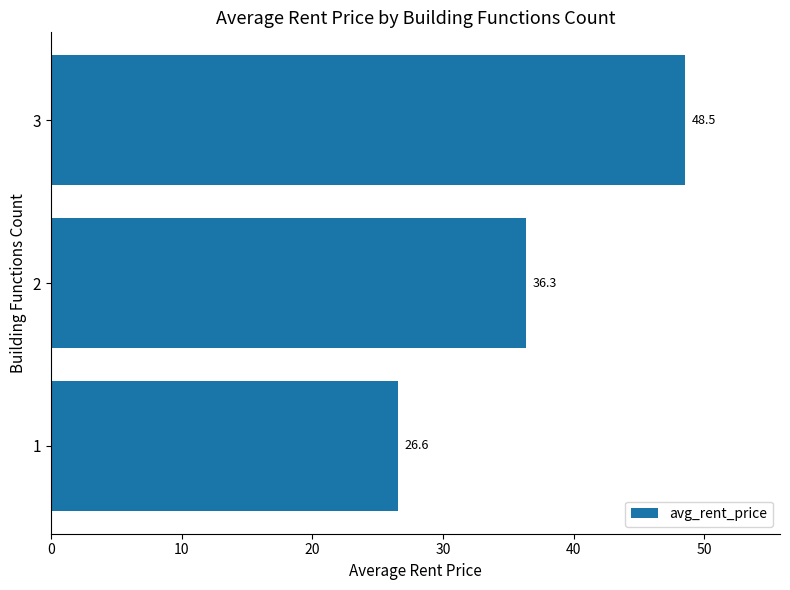

Reading bottom to top, what are all the values shown in this chart?

26.6	36.3	48.5